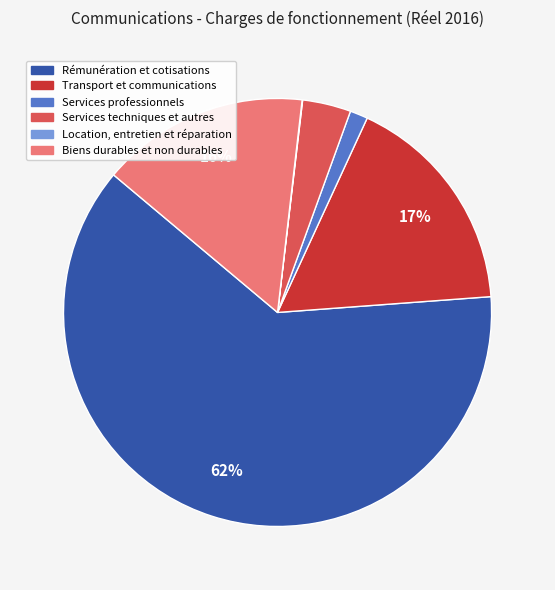

To the nearest percent, what is the difference between the Services techniques et autres and Biens durables et non durables slice percentages?

12%